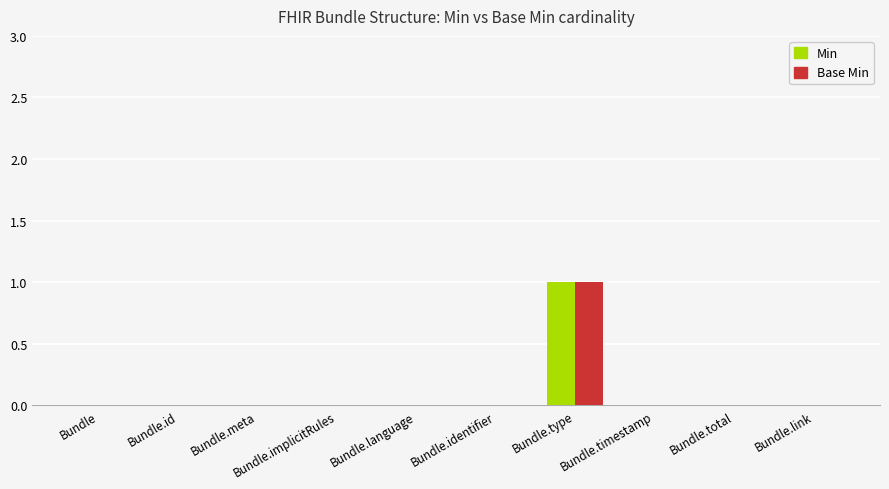

Reading right to left, transcribe all the data shown in this chart.

Min: Bundle.link=0	Bundle.total=0	Bundle.timestamp=0	Bundle.type=1	Bundle.identifier=0	Bundle.language=0	Bundle.implicitRules=0	Bundle.meta=0	Bundle.id=0	Bundle=0
Base Min: Bundle.link=0	Bundle.total=0	Bundle.timestamp=0	Bundle.type=1	Bundle.identifier=0	Bundle.language=0	Bundle.implicitRules=0	Bundle.meta=0	Bundle.id=0	Bundle=0